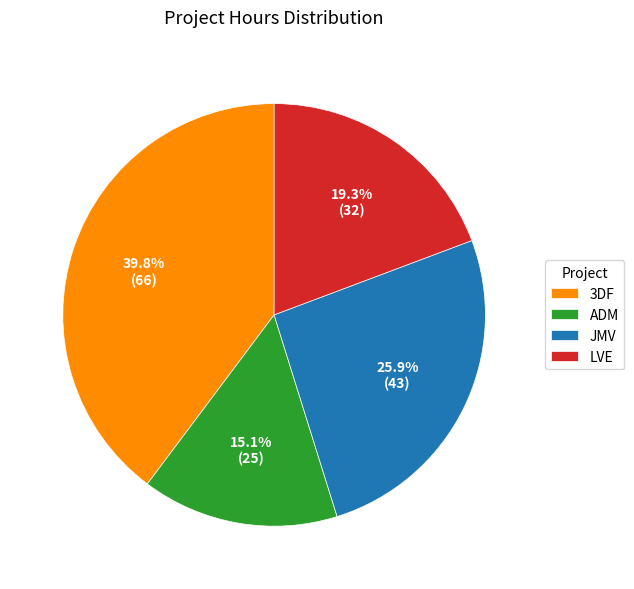

How many slices are in this pie chart?

4